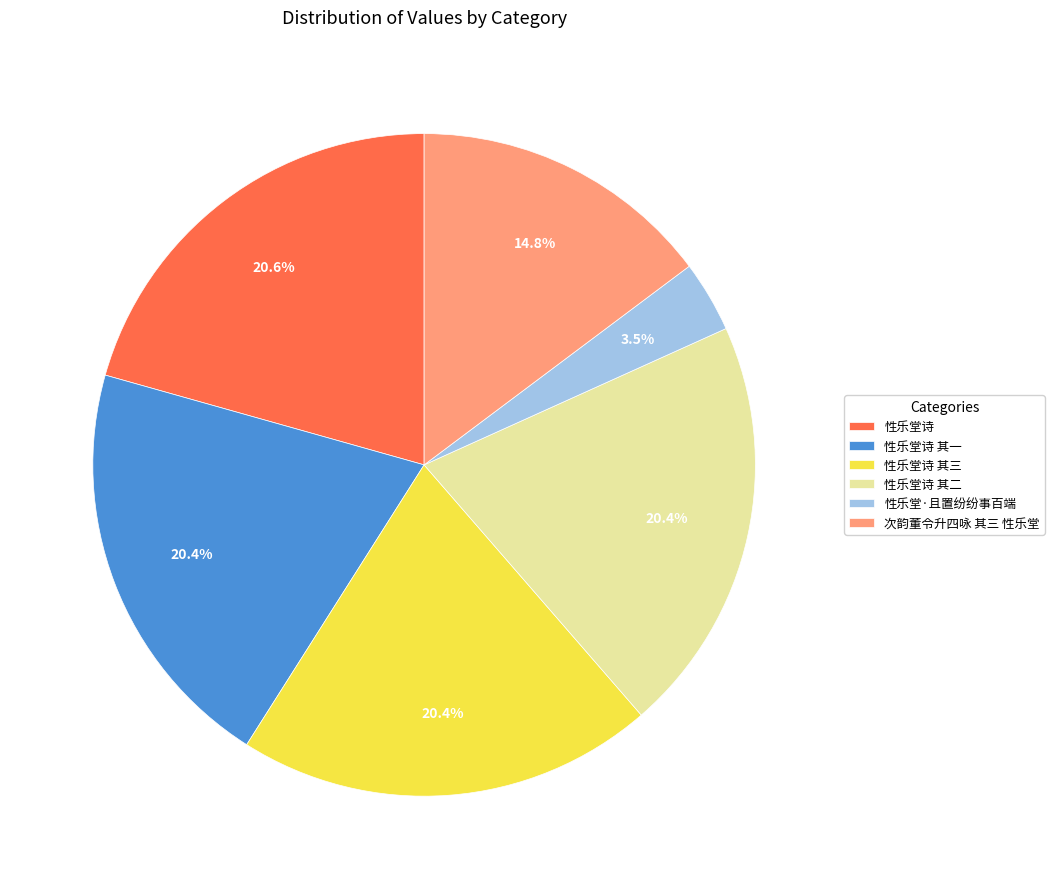

Does any single category account for the majority?

No